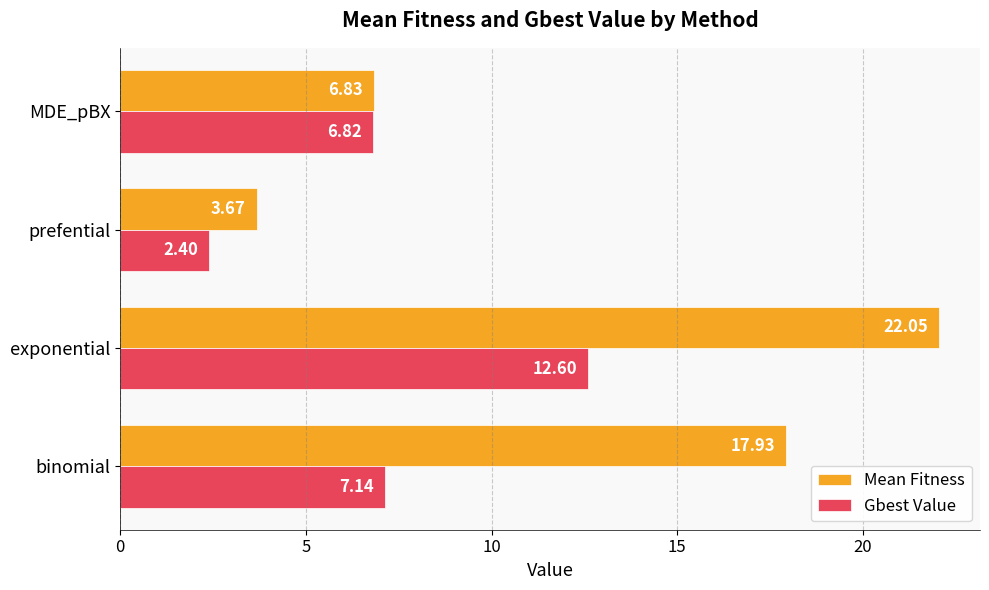

What are all the series names shown in the legend?

Mean Fitness, Gbest Value